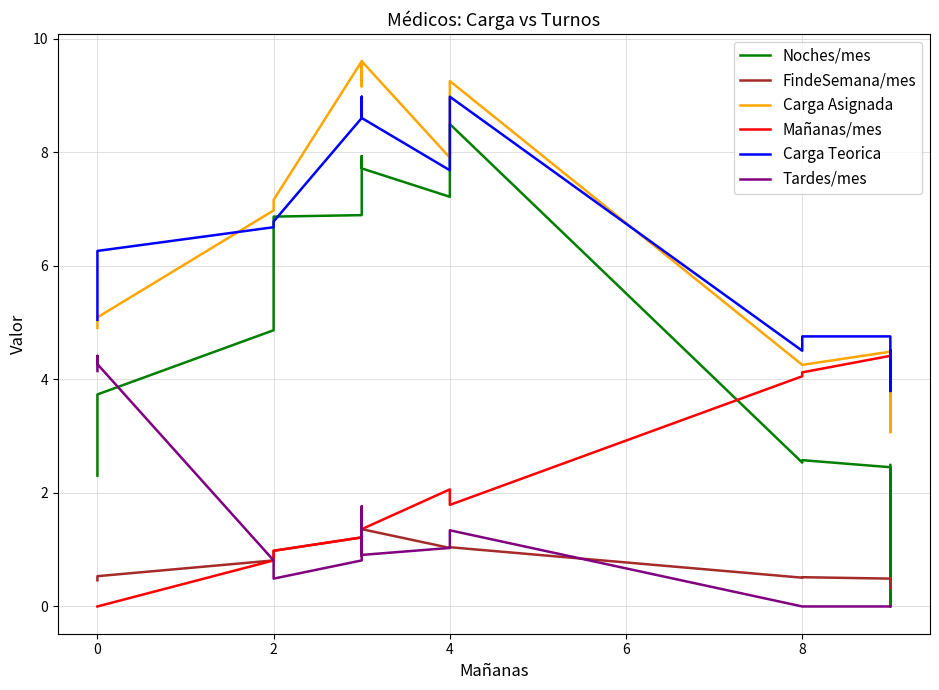

Reading left to right, what are all the values shown in this chart?

Noches/mes: 2.3	2.5	2.5	3.7	4.9	6.9	6.9	7.9	7.7	7.2	8.5	2.5	2.6	2.5	0.0	2.5
FindeSemana/mes: 0.5	0.5	0.5	0.5	0.8	1.0	1.2	0.9	1.4	1.0	1.0	0.5	0.5	0.5	0.3	0.5
Carga Asignada: 4.9	4.9	4.9	5.1	7.0	7.2	9.6	9.2	9.6	7.9	9.3	4.3	4.3	4.5	3.1	4.5
Mañanas/mes: 0.0	0.0	0.0	0.0	0.8	1.0	1.2	1.3	1.4	2.1	1.8	4.1	4.1	4.4	4.4	4.5
Carga Teorica: 5.0	5.0	5.0	6.3	6.7	6.8	8.6	9.0	8.6	7.7	9.0	4.5	4.8	4.8	3.8	4.5
Tardes/mes: 4.1	4.4	4.4	4.3	0.8	0.5	0.8	1.8	0.9	1.0	1.3	0.0	0.0	0.0	0.0	0.0